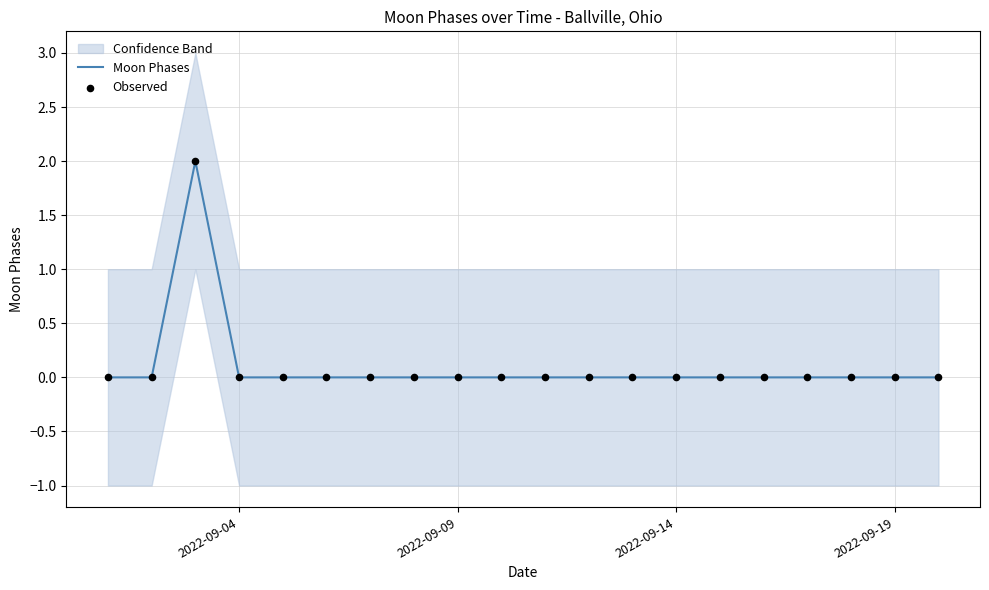

Which series contains the highest Y value?

Moon Phases